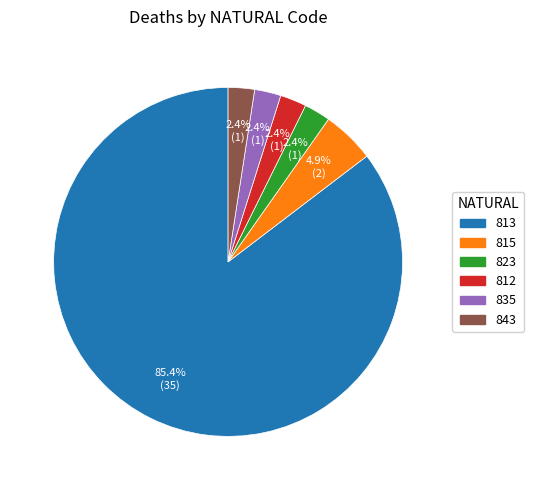

What portion of the pie excludes 823?

97.6%